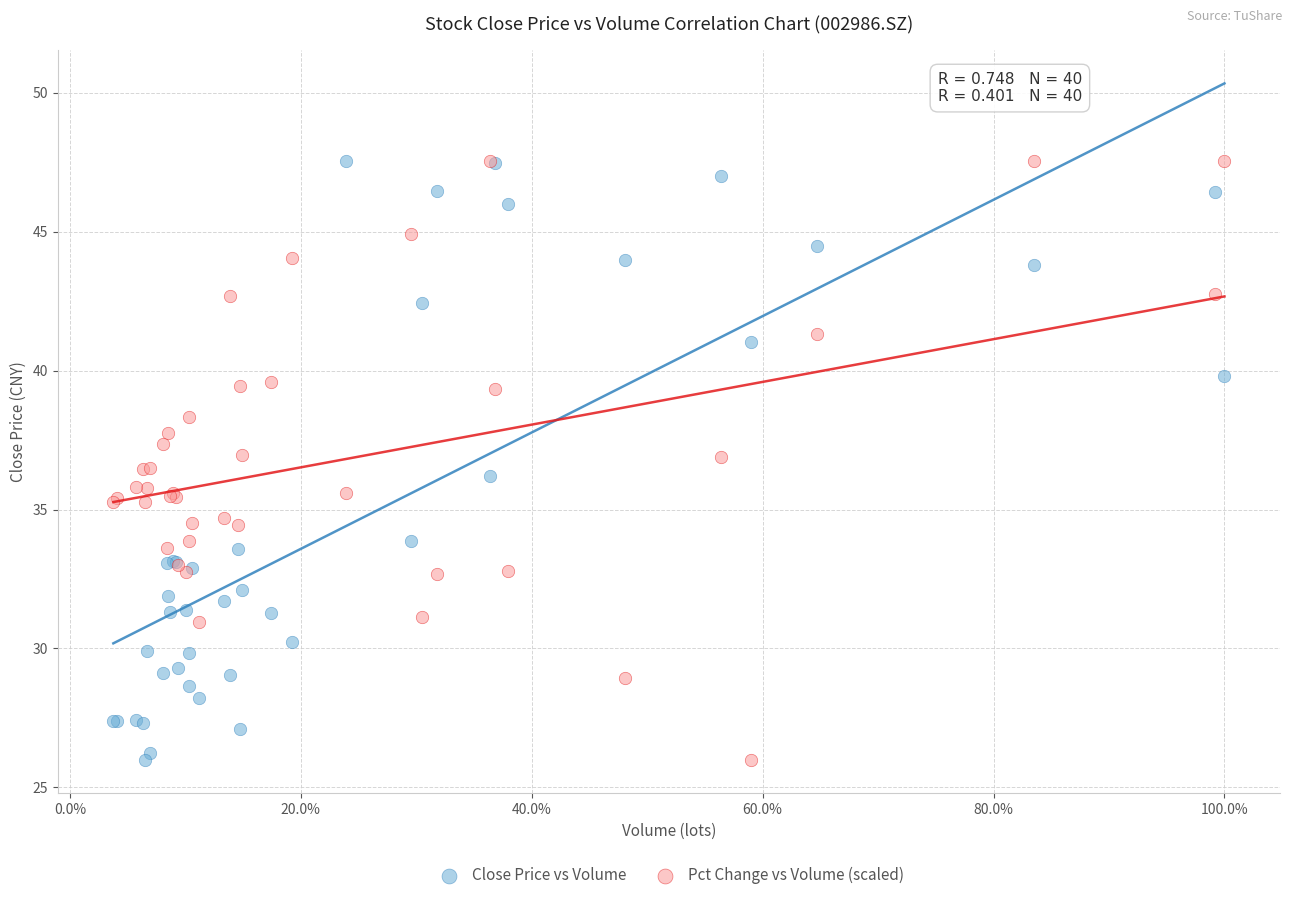

What is the X range (max minus min) for the scatter plot?

96.2